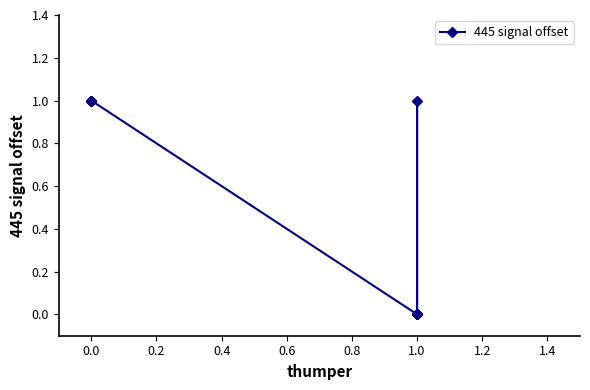

Reading left to right, list all the values displayed in this chart.

1	1	1	1	1	1	1	0	0	0	0	1	0	0